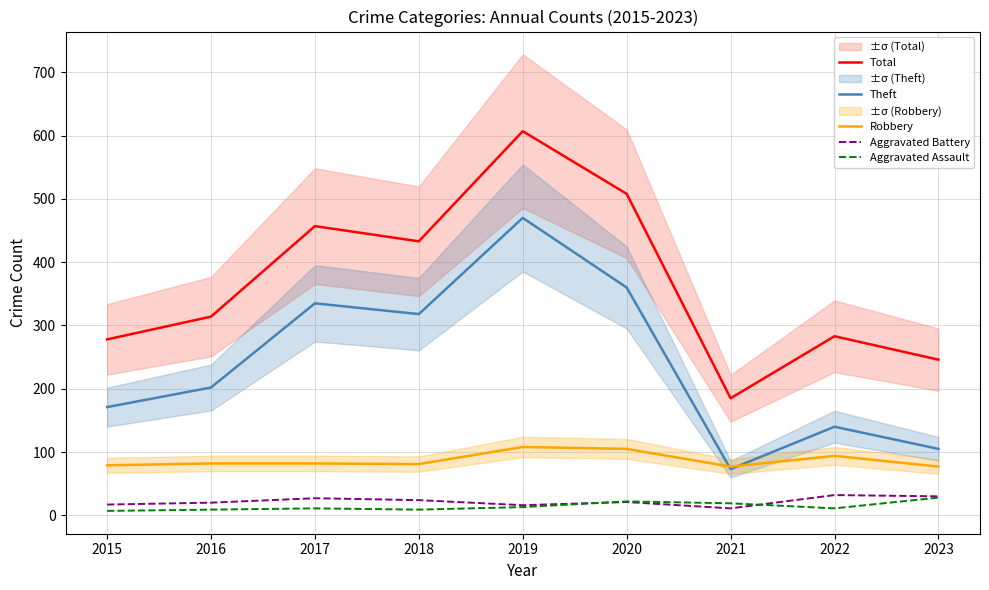

At which category does Aggravated Battery reach its first local peak?

2017